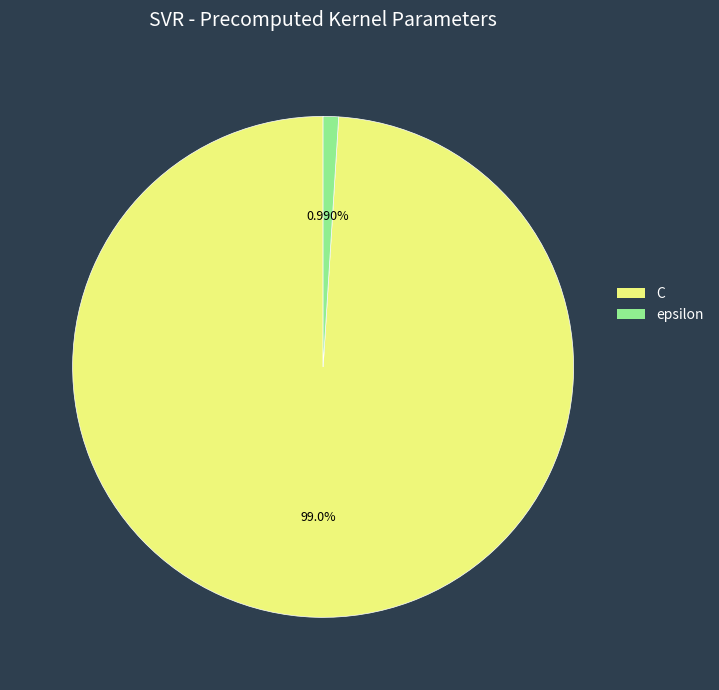

What is the total percentage of epsilon and C?

100.0%